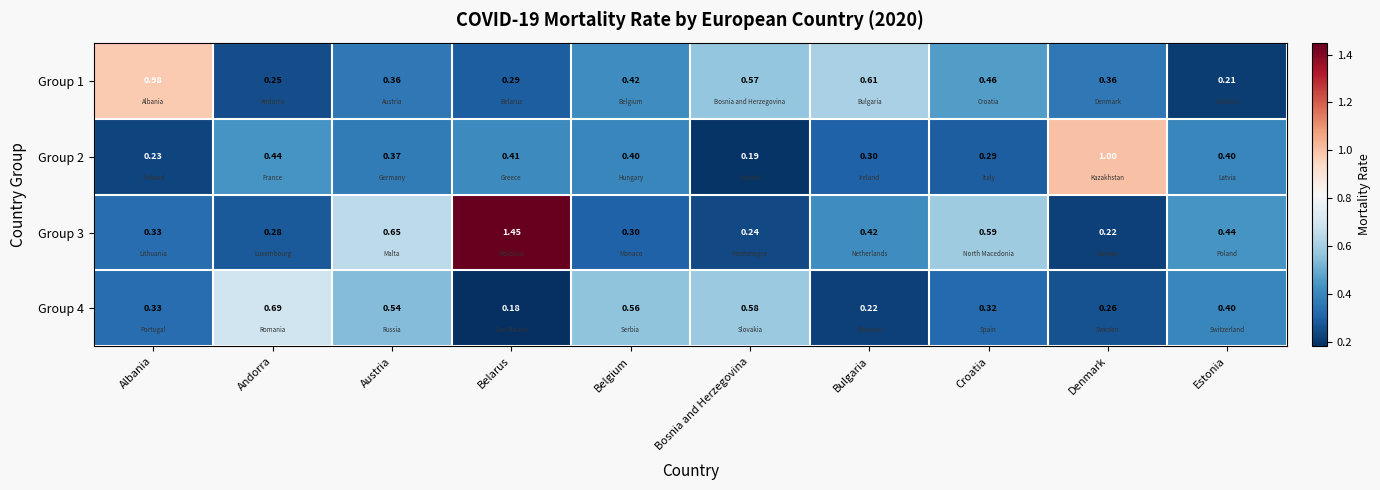

Rank the categories by Group 4 value from highest to lowest.

Andorra, Bosnia and Herzegovina, Belgium, Austria, Estonia, Albania, Croatia, Denmark, Bulgaria, Belarus